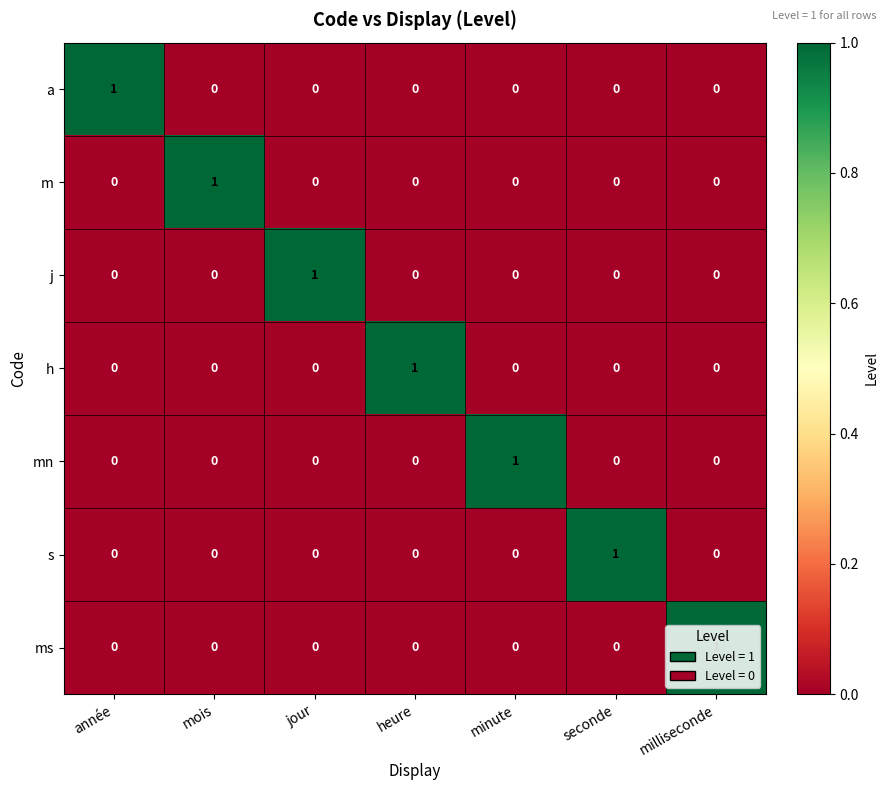

How many series are shown in this chart?

7